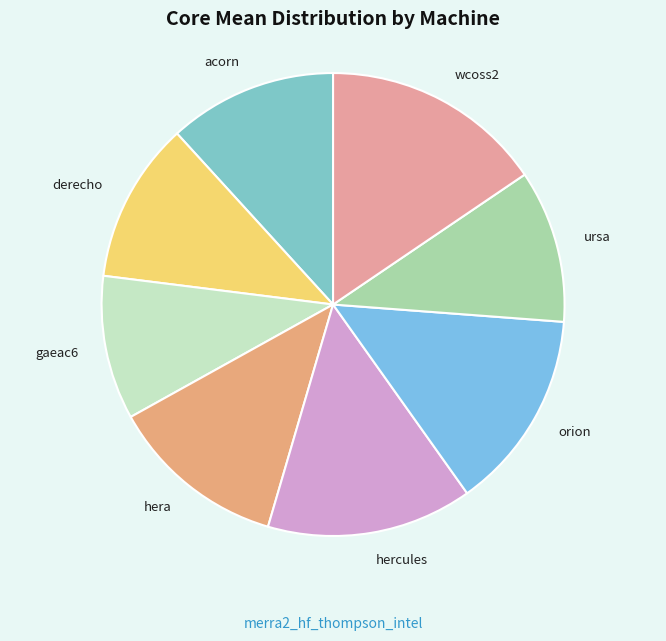

True or false: hera accounts for 12% of the total.

True